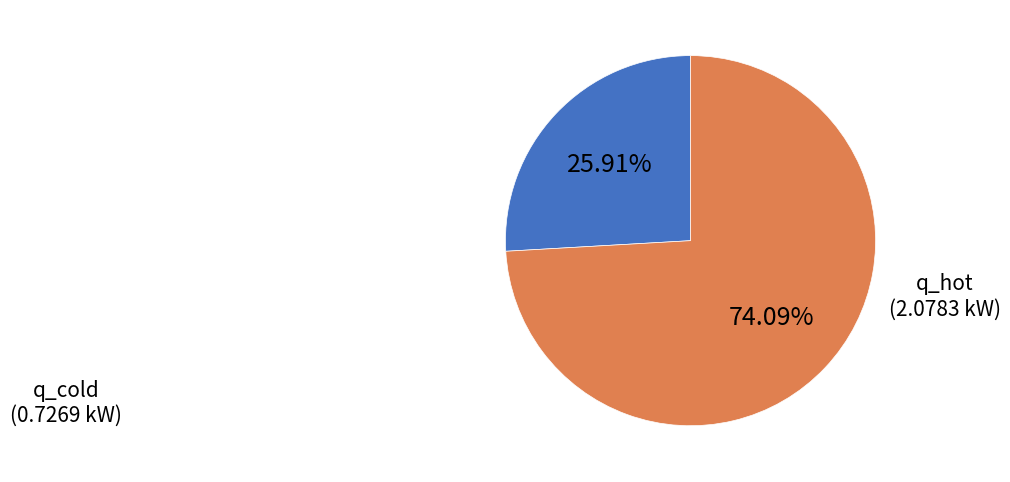

Is there any slice that represents more than half of the pie?

Yes